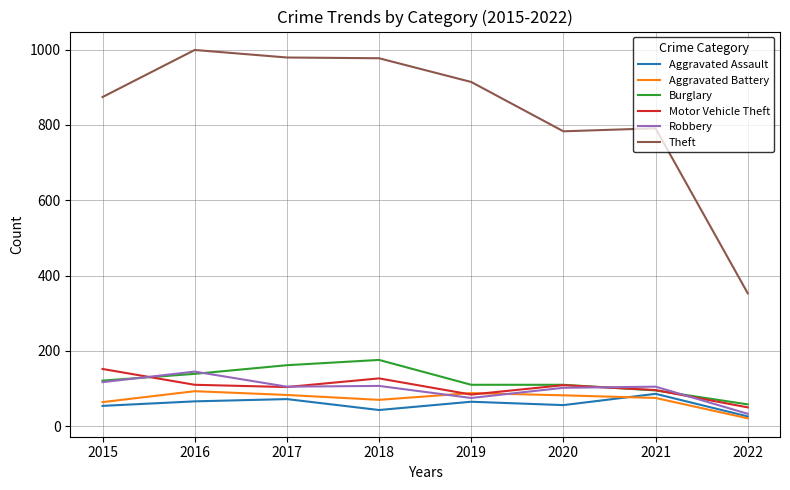

True or false: Aggravated Battery has more than 0 points higher than both neighbors.

True